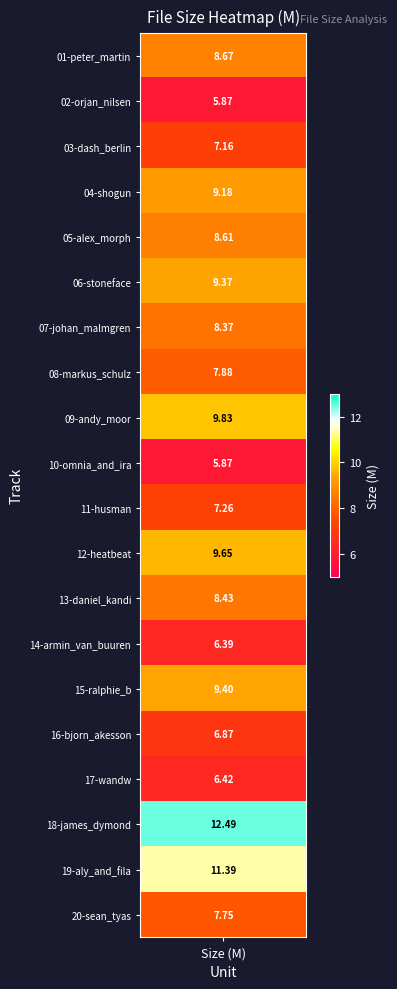

Reading left to right, list all the values displayed in this chart.

01-peter_martin=8.7	02-orjan_nilsen=5.9	03-dash_berlin=7.2	04-shogun=9.2	05-alex_morph=8.6	06-stoneface=9.4	07-johan_malmgren=8.4	08-markus_schulz=7.9	09-andy_moor=9.8	10-omnia_and_ira=5.9	11-husman=7.3	12-heatbeat=9.7	13-daniel_kandi=8.4	14-armin_van_buuren=6.4	15-ralphie_b=9.4	16-bjorn_akesson=6.9	17-wandw=6.4	18-james_dymond=12.5	19-aly_and_fila=11.4	20-sean_tyas=7.8